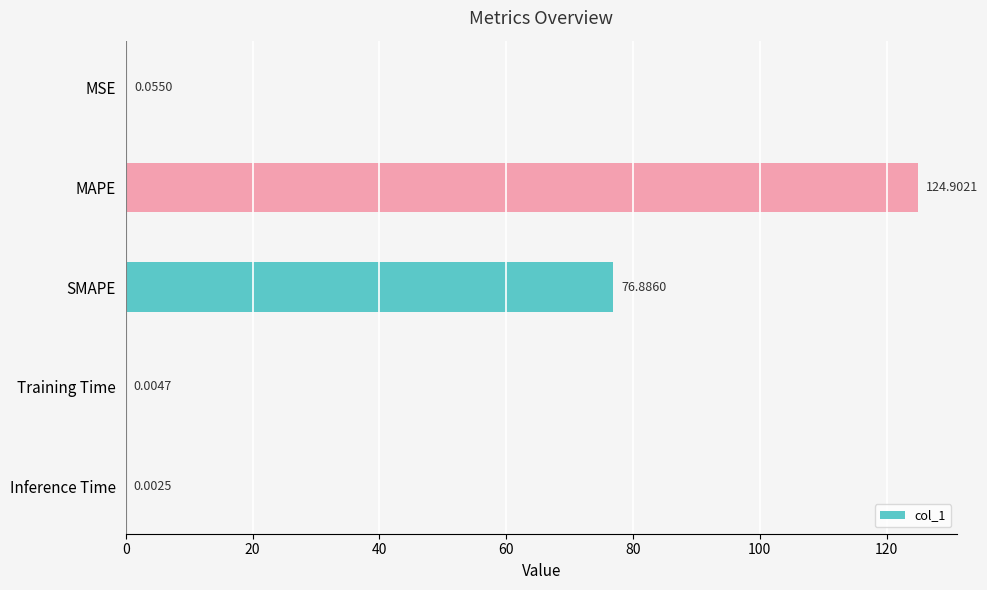

What is the sum of the values at MAPE and MSE?

125.0